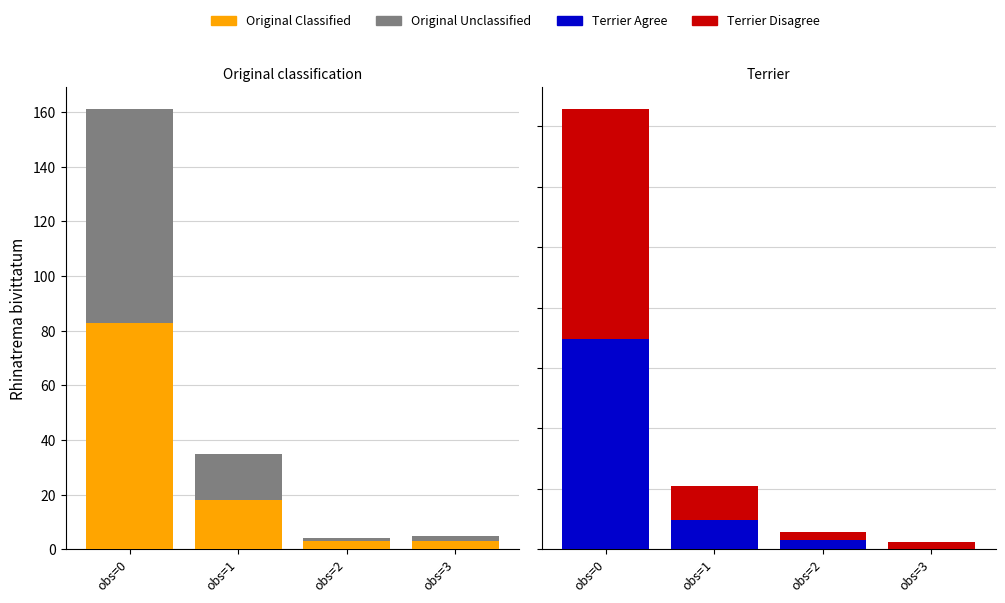

What is the maximum value for Terrier Agree?

87.0